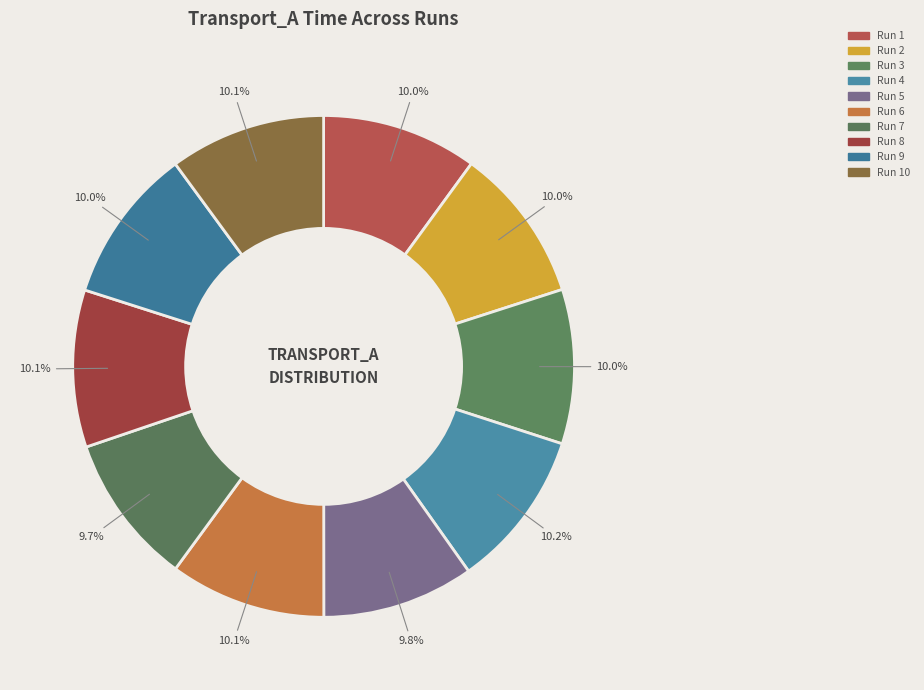

What is the largest slice in the pie chart?

Run 4